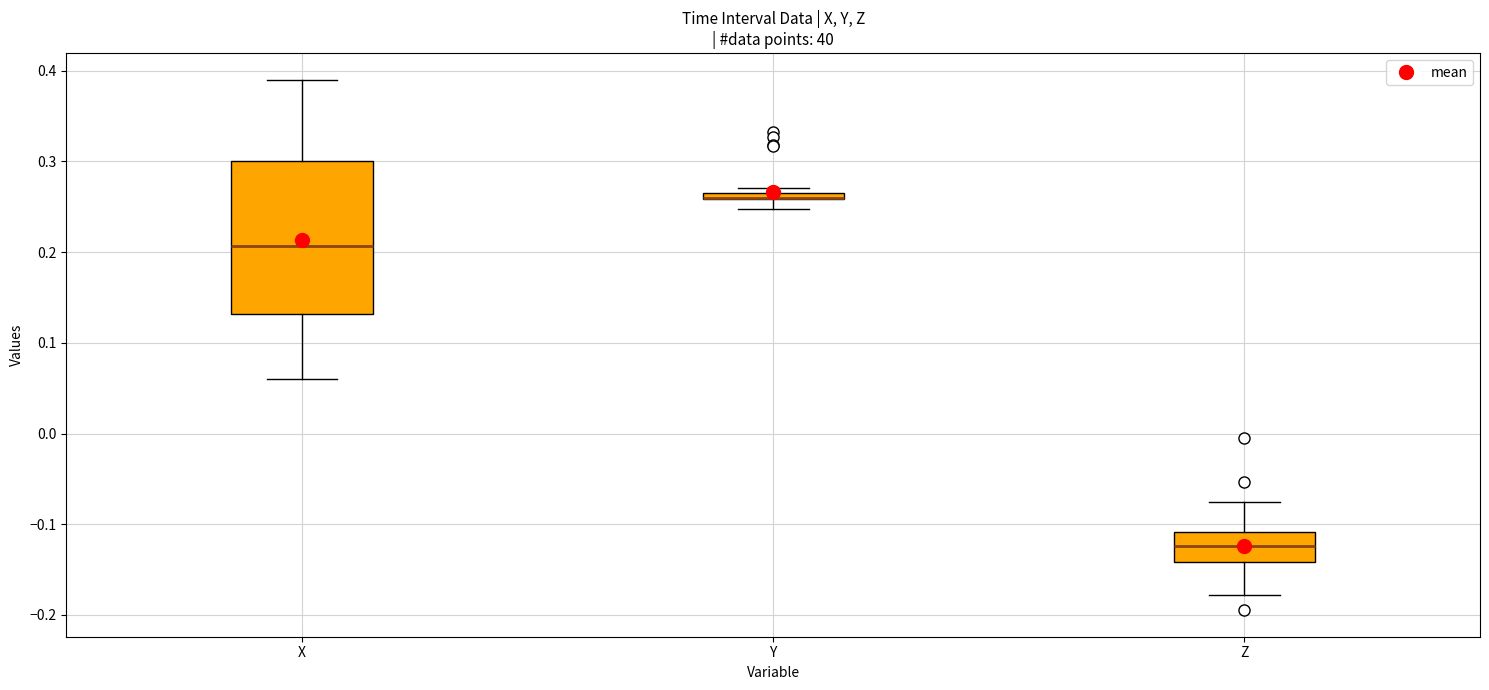

Where does the upper whisker of the box for X end on the y-axis? The values are not printed on the chart, so give them approximately, as read against the axis.

0.39